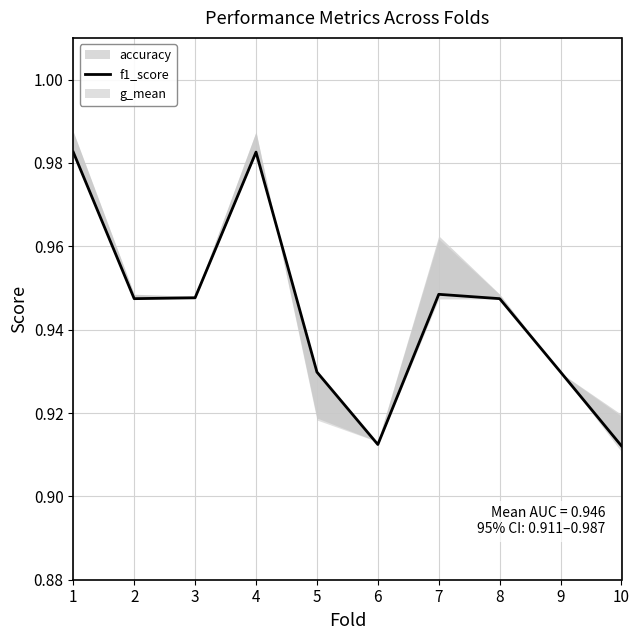

List the labels in order of value, largest first.

1, 4, 7, 3, 2, 8, 5, 9, 6, 10